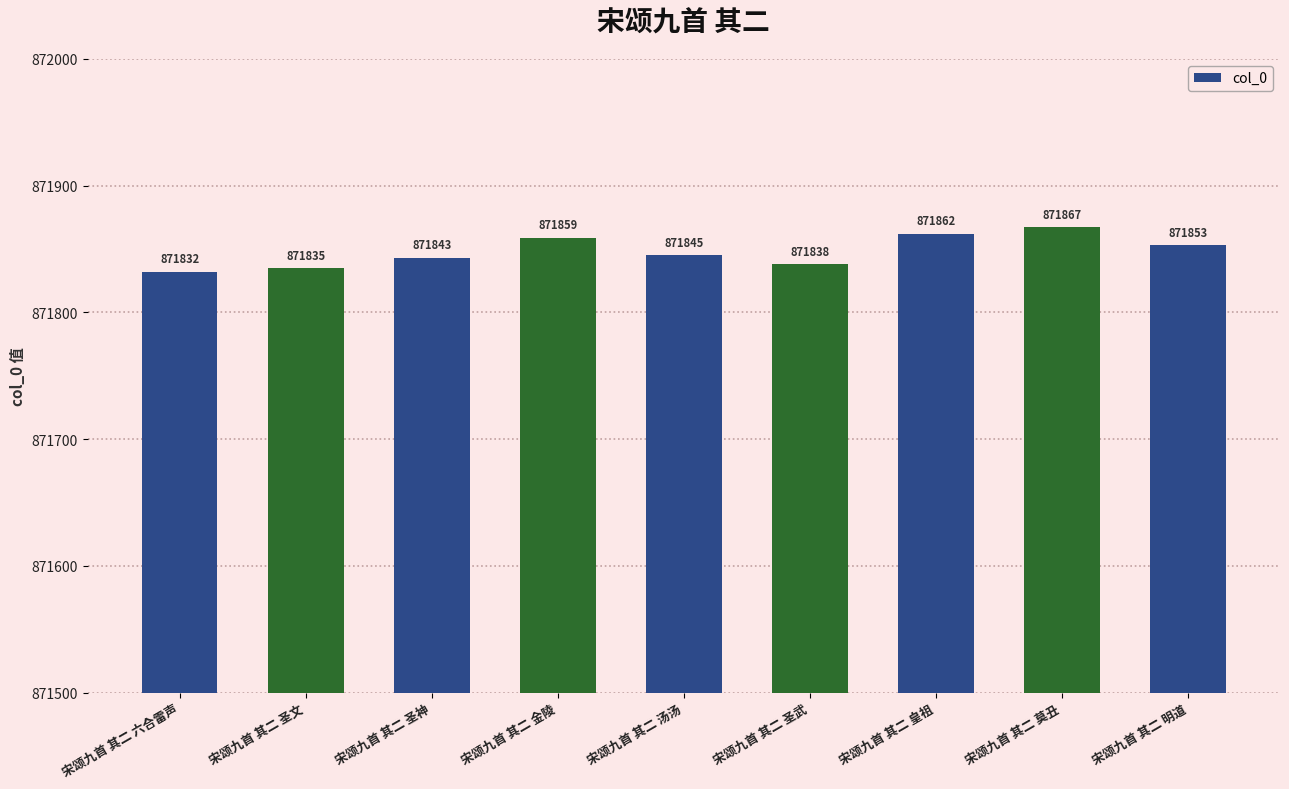

Reading left to right, extract all data points from this chart.

宋颂九首 其二 六合雷声=871832	宋颂九首 其二 圣文=871835	宋颂九首 其二 圣神=871843	宋颂九首 其二 金陵=871859	宋颂九首 其二 汤汤=871845	宋颂九首 其二 圣武=871838	宋颂九首 其二 皇祖=871862	宋颂九首 其二 莫丑=871867	宋颂九首 其二 明道=871853